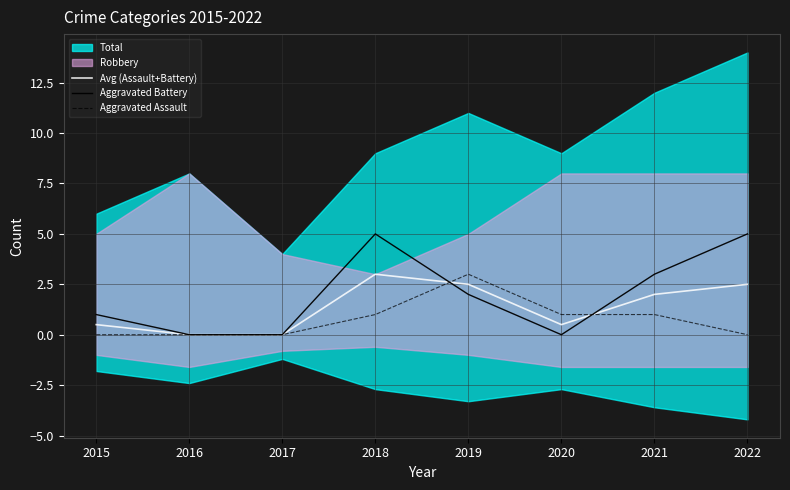

Rank the series at 2015 from lowest to highest value.

Aggravated Assault, Avg (Assault+Battery), Aggravated Battery